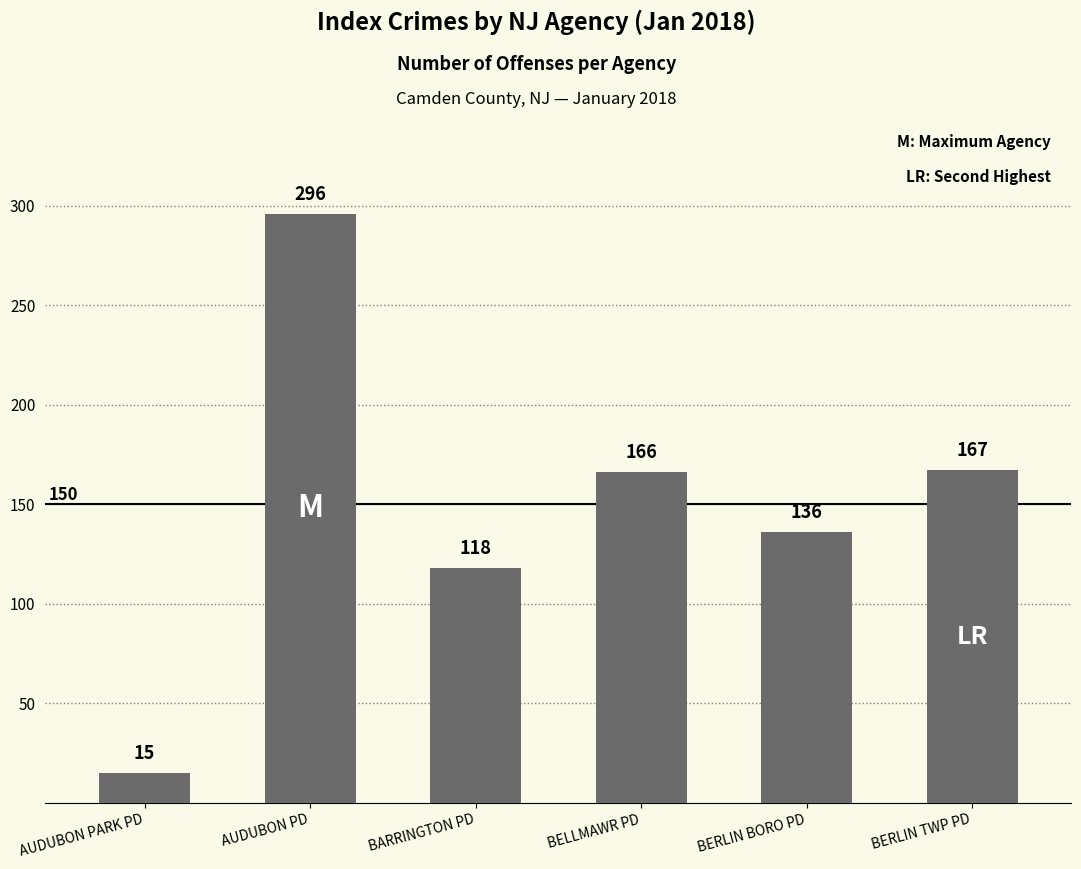

Which label corresponds to the smallest value in the chart?

AUDUBON PARK PD